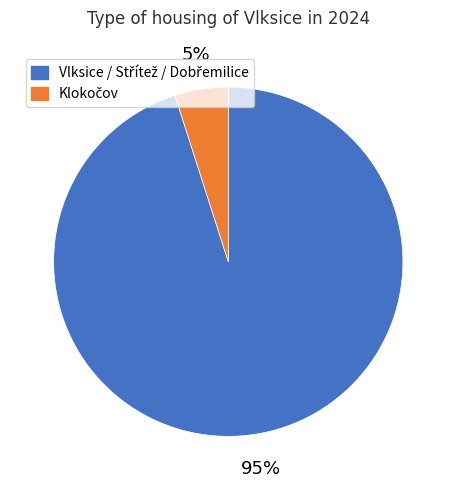

Does any single category account for the majority?

Yes